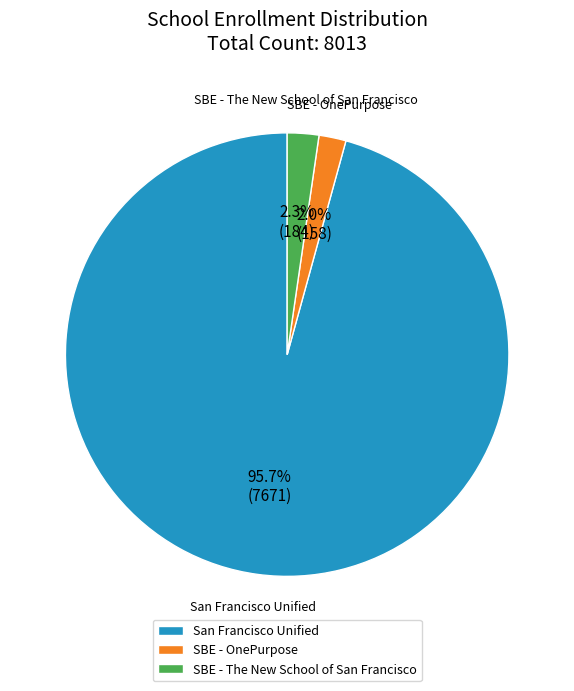

Is there any slice that represents more than half of the pie?

Yes